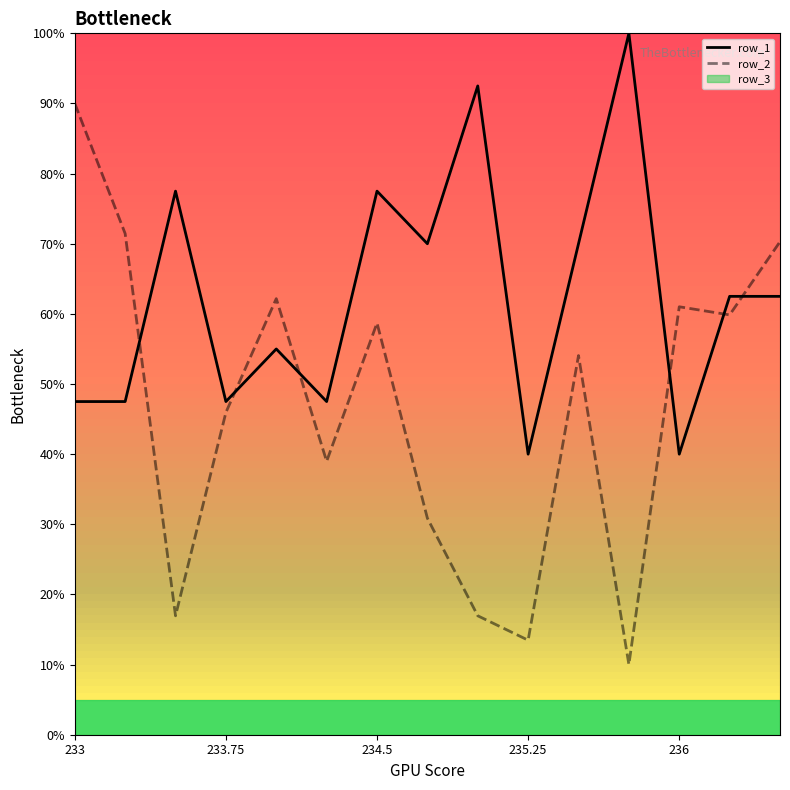

Reading right to left, what are all the values shown in this chart?

row_1: 62.5	62.5	40.0	100.0	70.0	40.0	92.5	70.0	77.5	47.5	55.0	47.5	77.5	47.5	47.5
row_2: 70.3	59.9	61.0	10.0	54.1	13.5	17.0	30.9	58.7	39.0	62.2	45.9	17.0	71.4	90.0